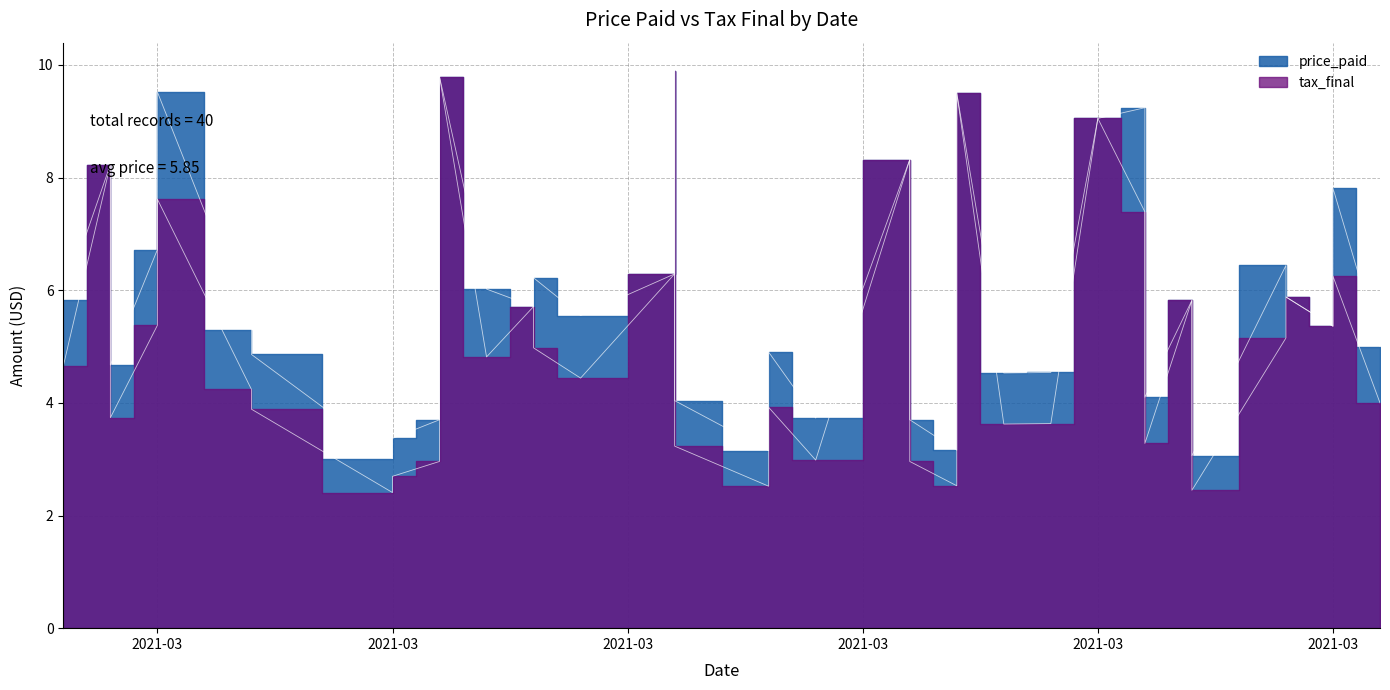

True or false: price_paid and tax_final cross at least once.

False